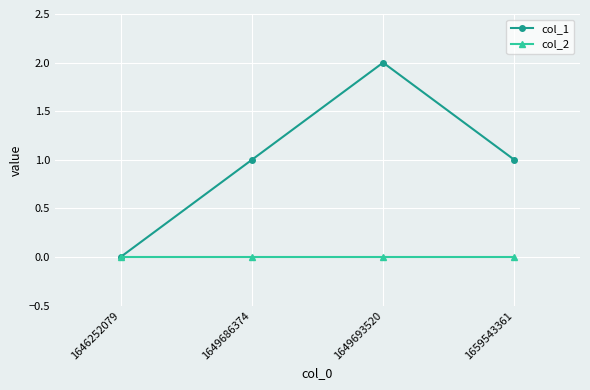

In col_1, how many points are higher than both neighbors (excluding endpoints)?

1